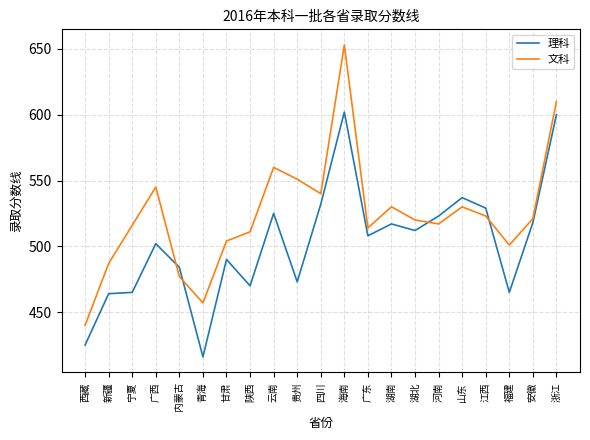

At 福建, list the series in order from largest to smallest.

文科, 理科